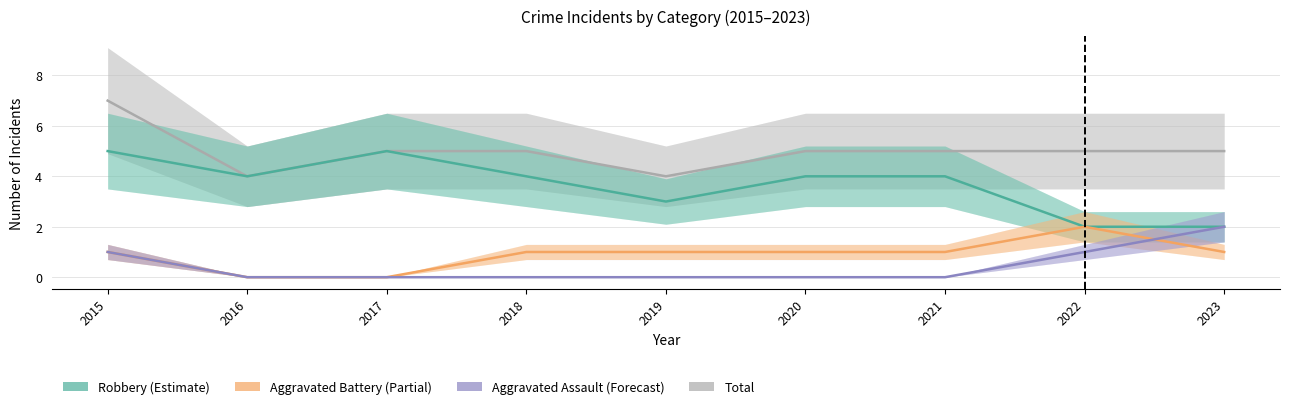

Which series has the widest spread of values?

Robbery